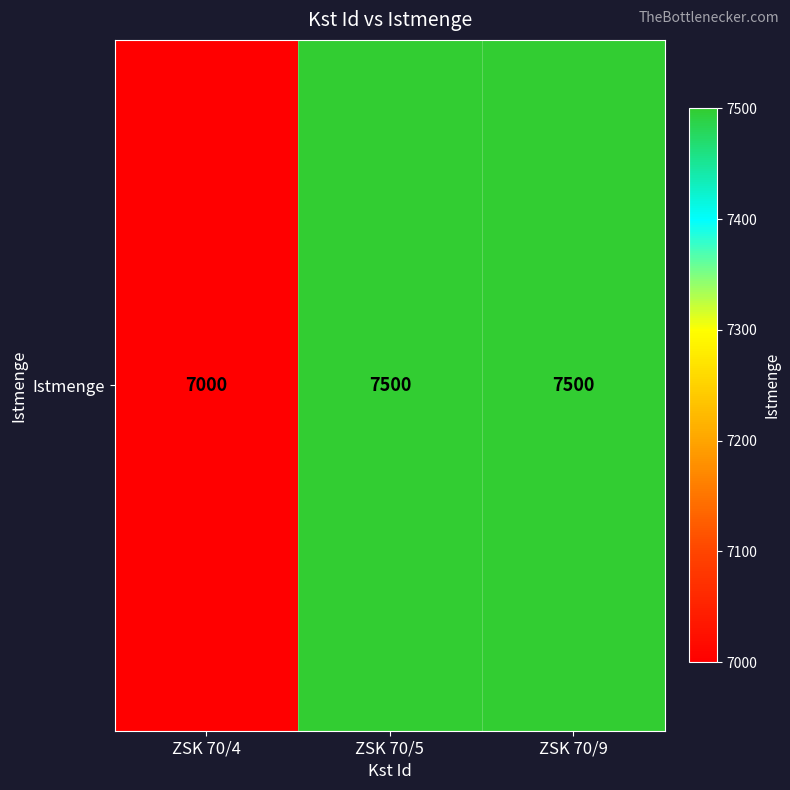

Reading left to right, transcribe all the data shown in this chart.

ZSK 70/4=7000	ZSK 70/5=7500	ZSK 70/9=7500